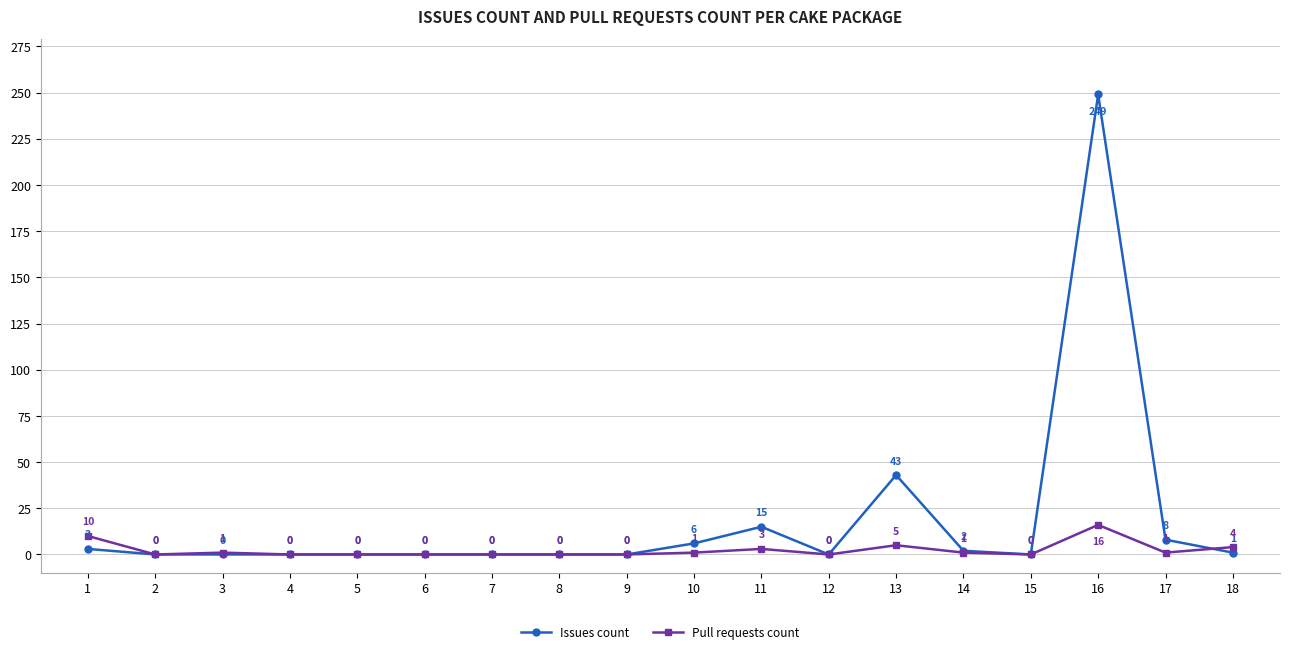

Which series changed the most between 10 and 15?

Issues count